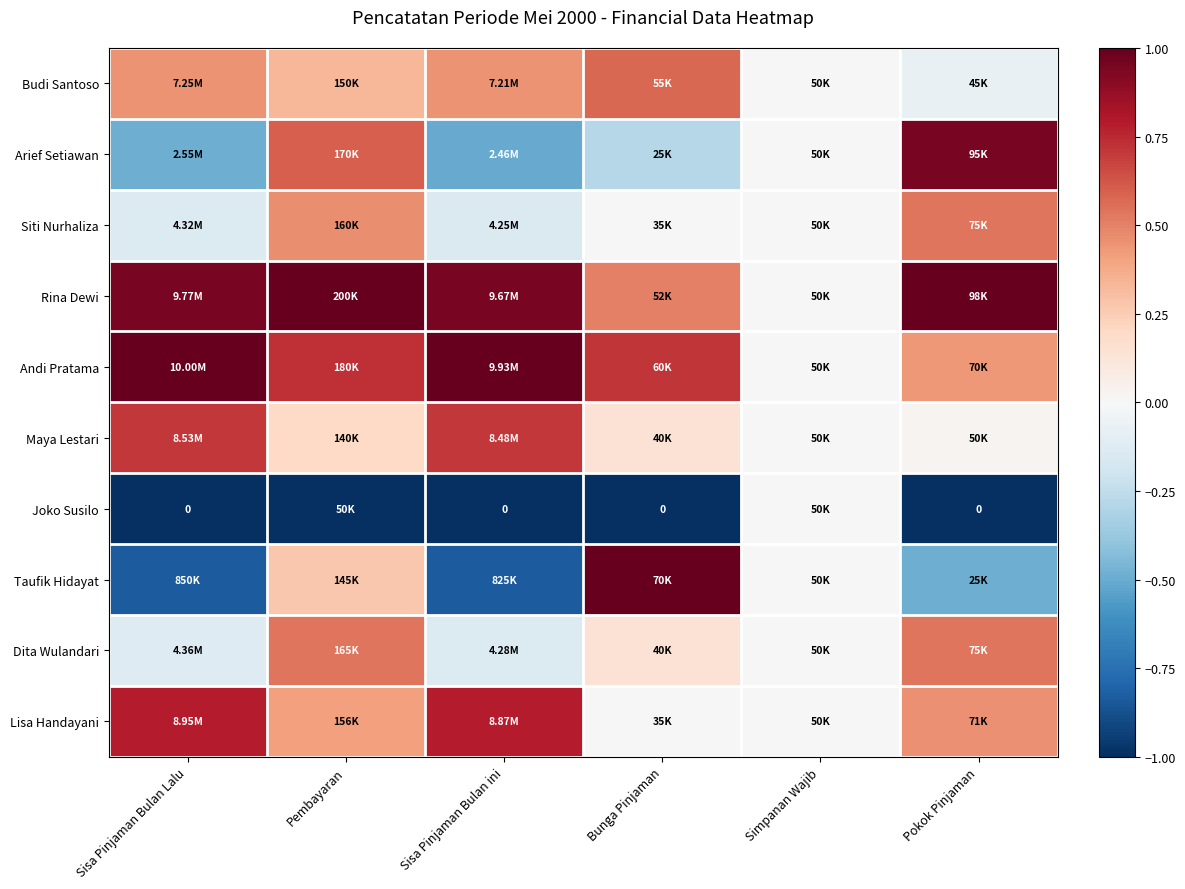

Which has a higher value, Sisa Pinjaman Bulan Lalu or Simpanan Wajib?

Sisa Pinjaman Bulan Lalu